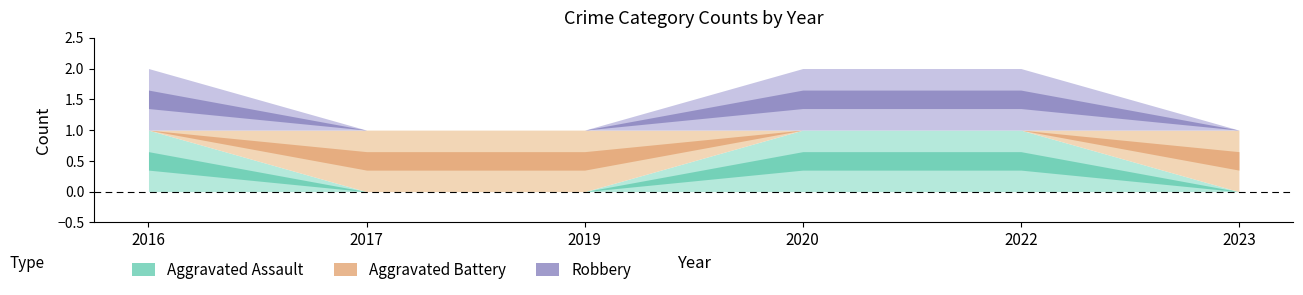

Which series has the largest range (max minus min)?

Aggravated Assault